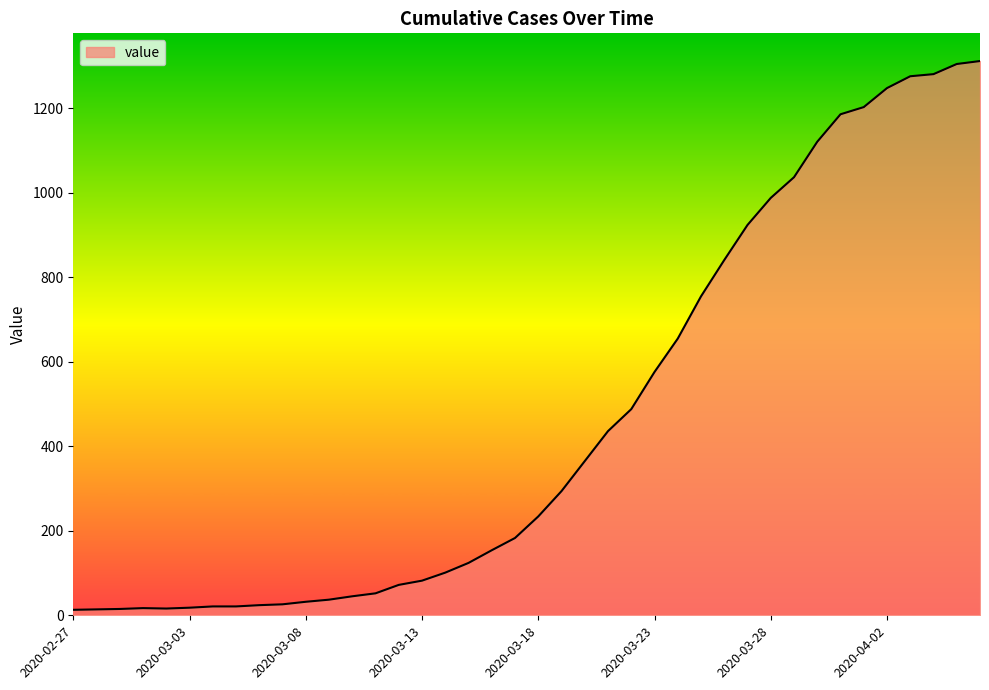

Does the chart have visible grid lines?

No